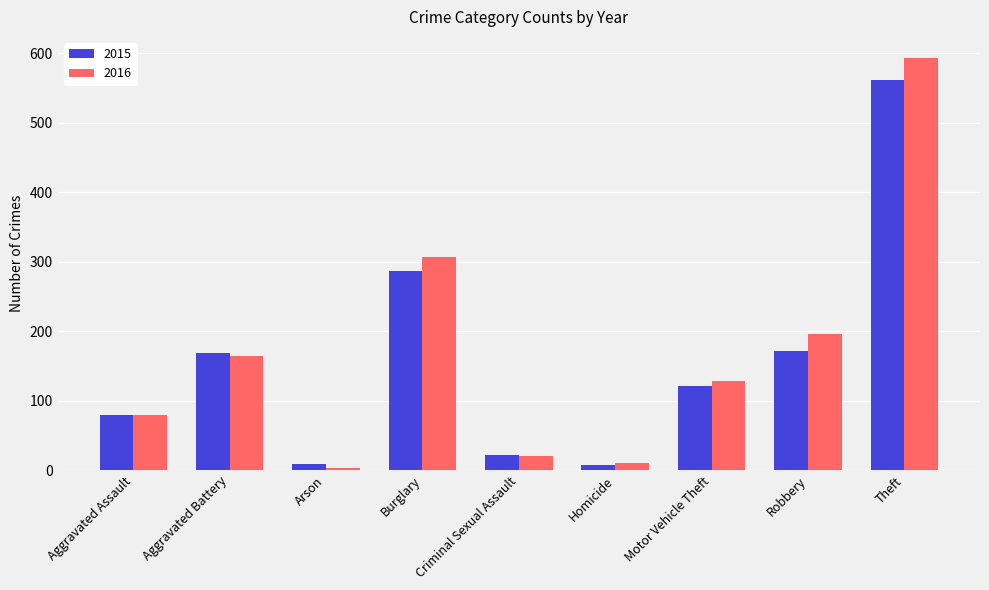

Is it true that 2015 equals 140 at Theft?

False